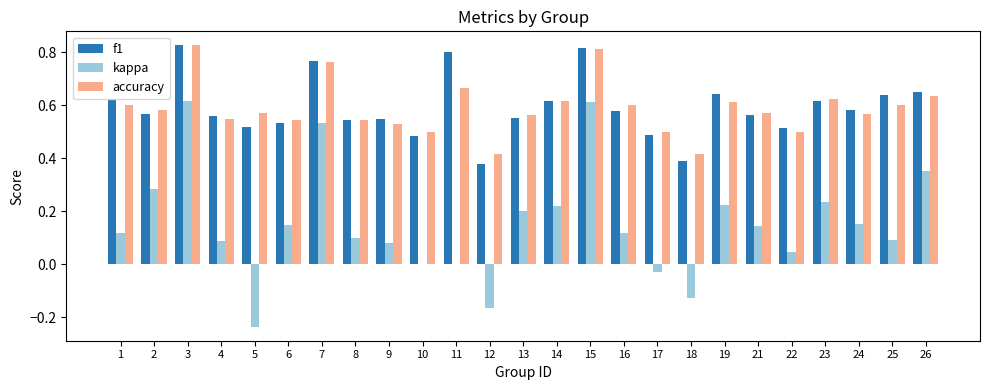

Is the value of f1 at 12 greater than the value of accuracy at 4?

No